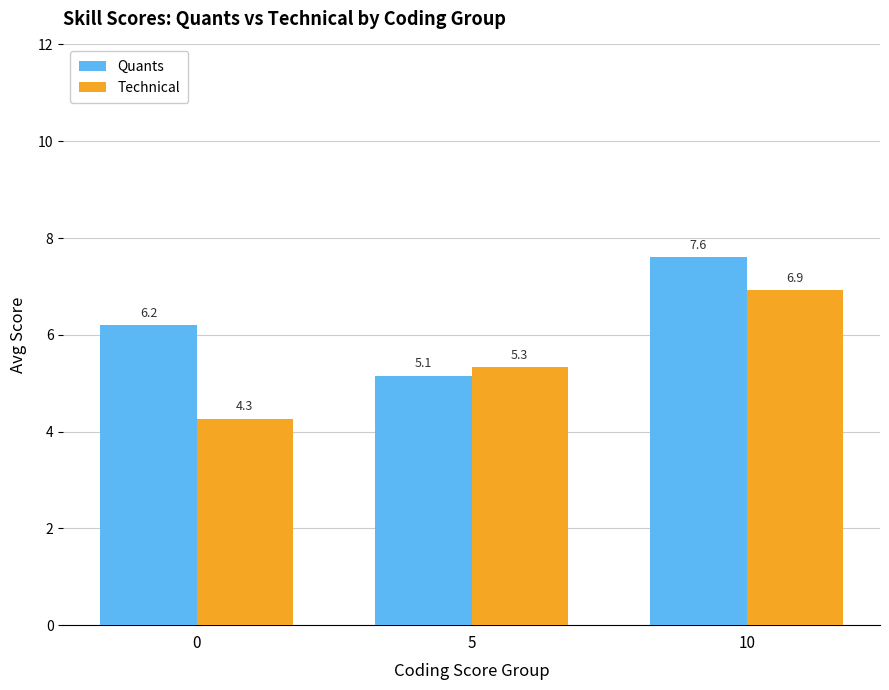

How many data points in Technical are above 5?

2